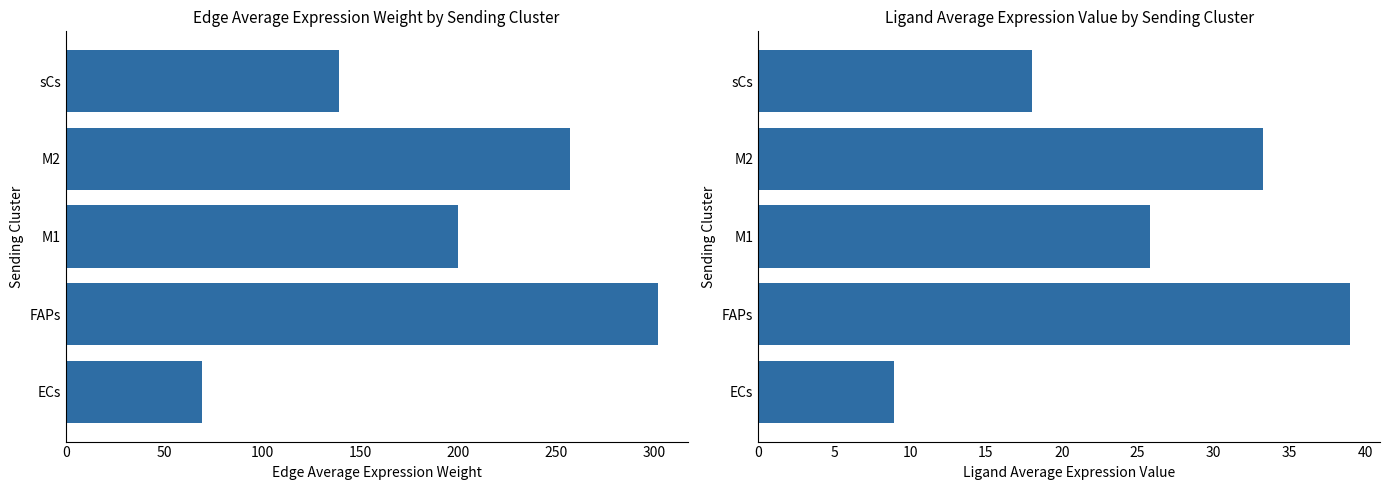

How many values in the Edge average expression weight series are below 199?

2